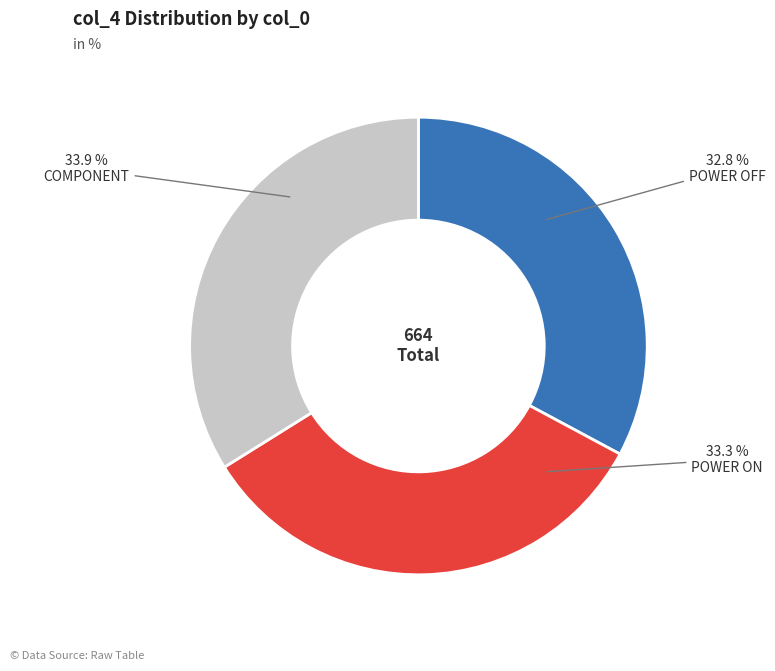

Which has a higher value, COMPONENT or POWER ON?

COMPONENT